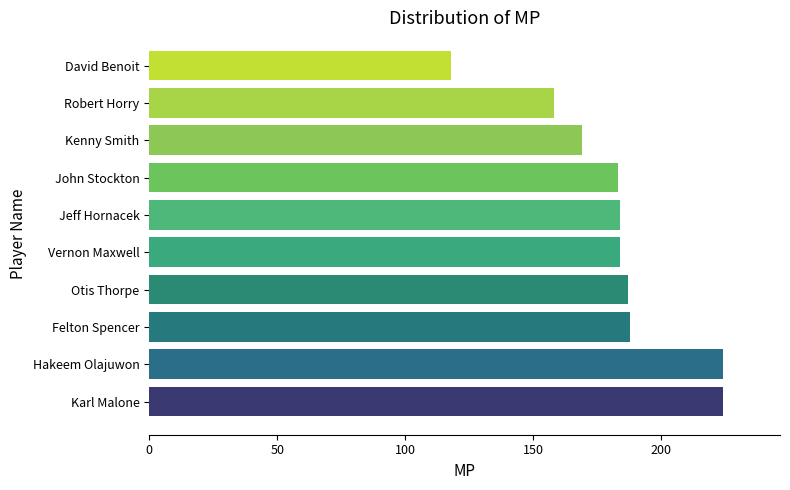

What is the difference between the maximum and minimum values?

106